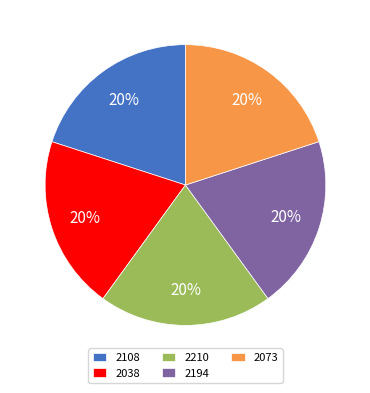

The 2108 slice represents 20% of the pie. True or false?

True